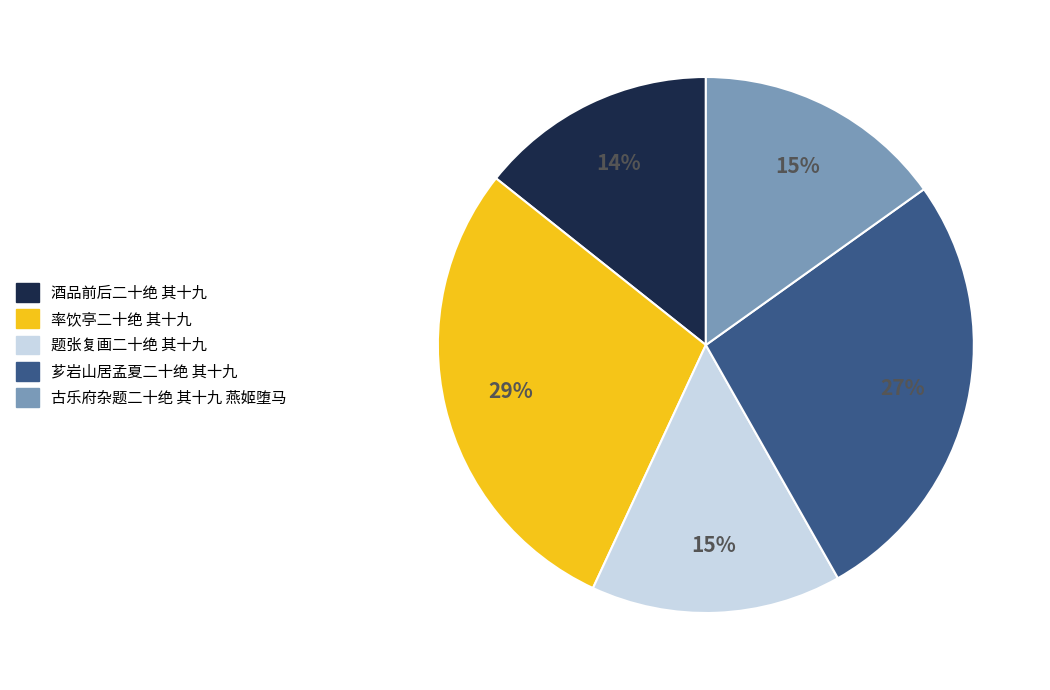

To the nearest percent, what percentage of the pie is 古乐府杂题二十绝 其十九 燕姬堕马?

15%